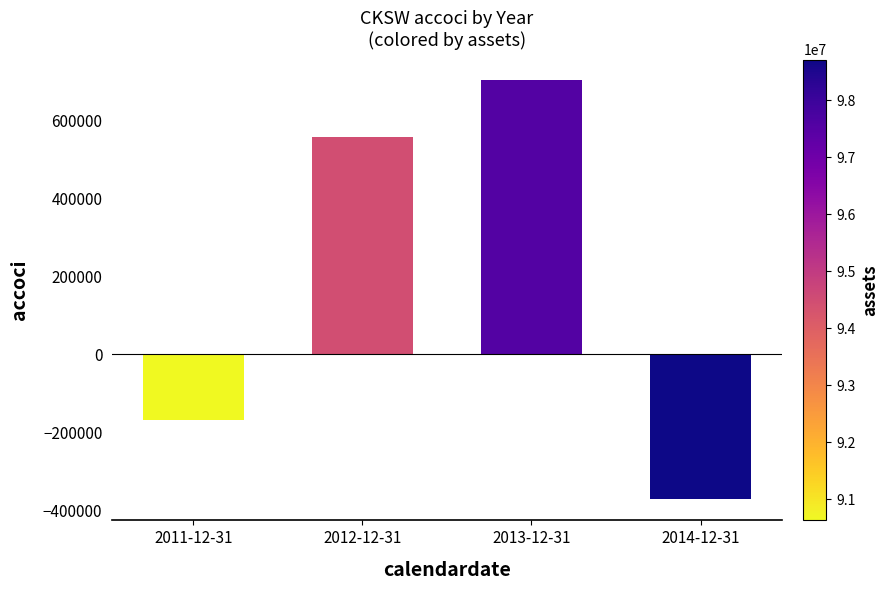

Rank the categories by value from lowest to highest.

2014-12-31, 2011-12-31, 2012-12-31, 2013-12-31